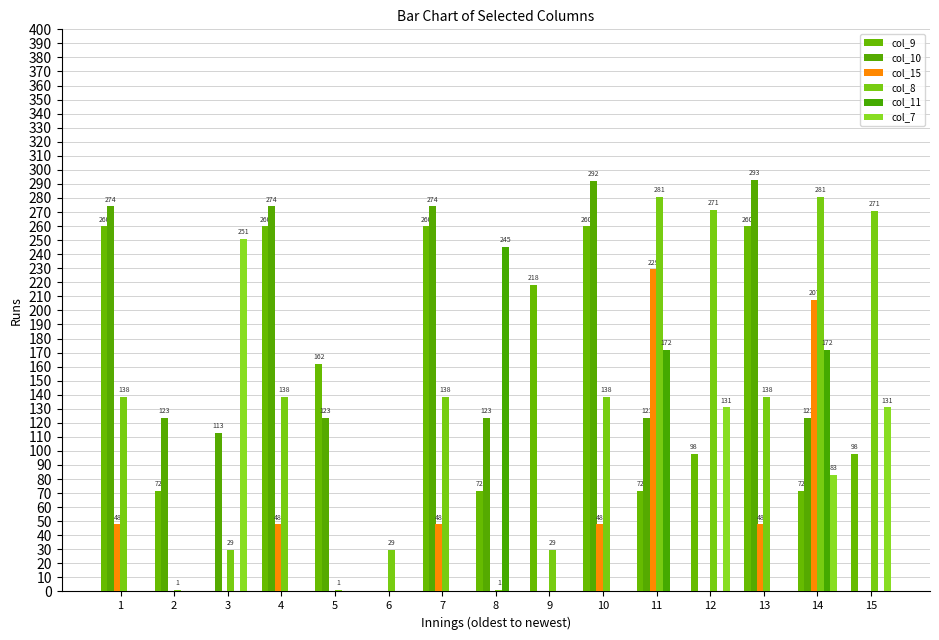

Does the chart contain stacked bars?

No